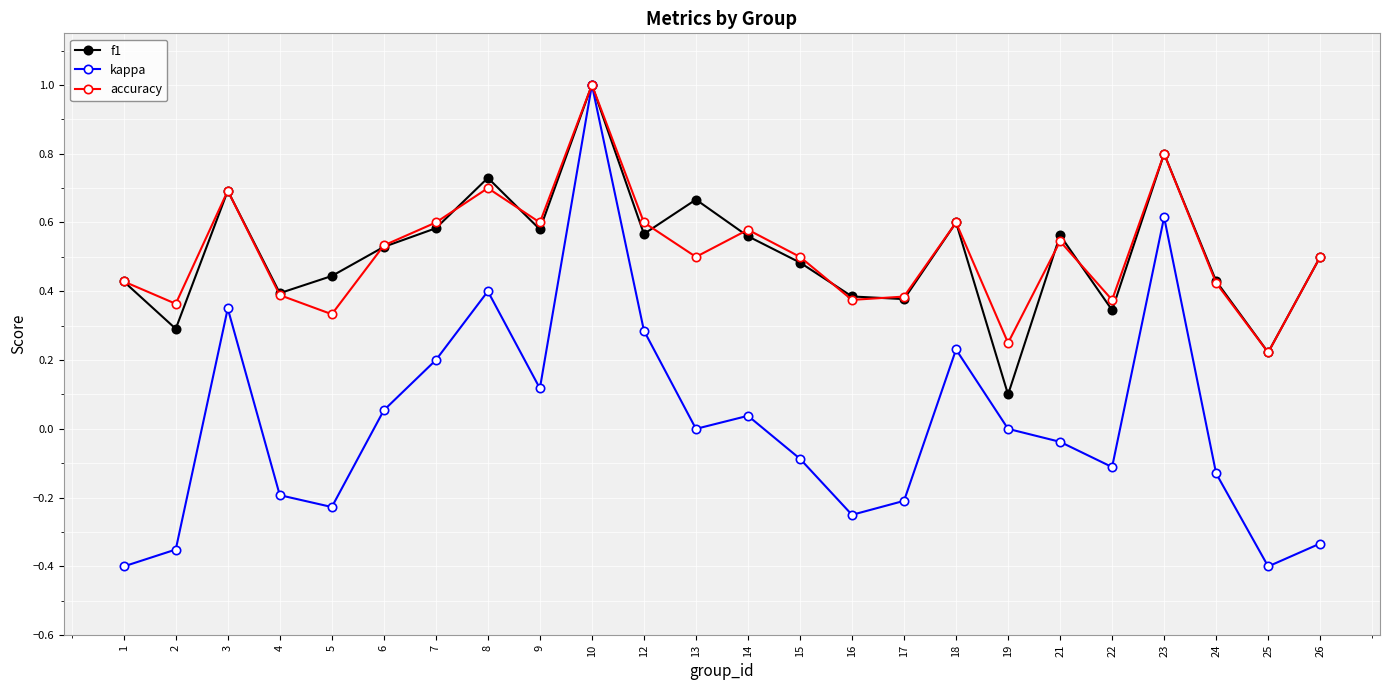

What is the highest value of the f1 series?

1.0